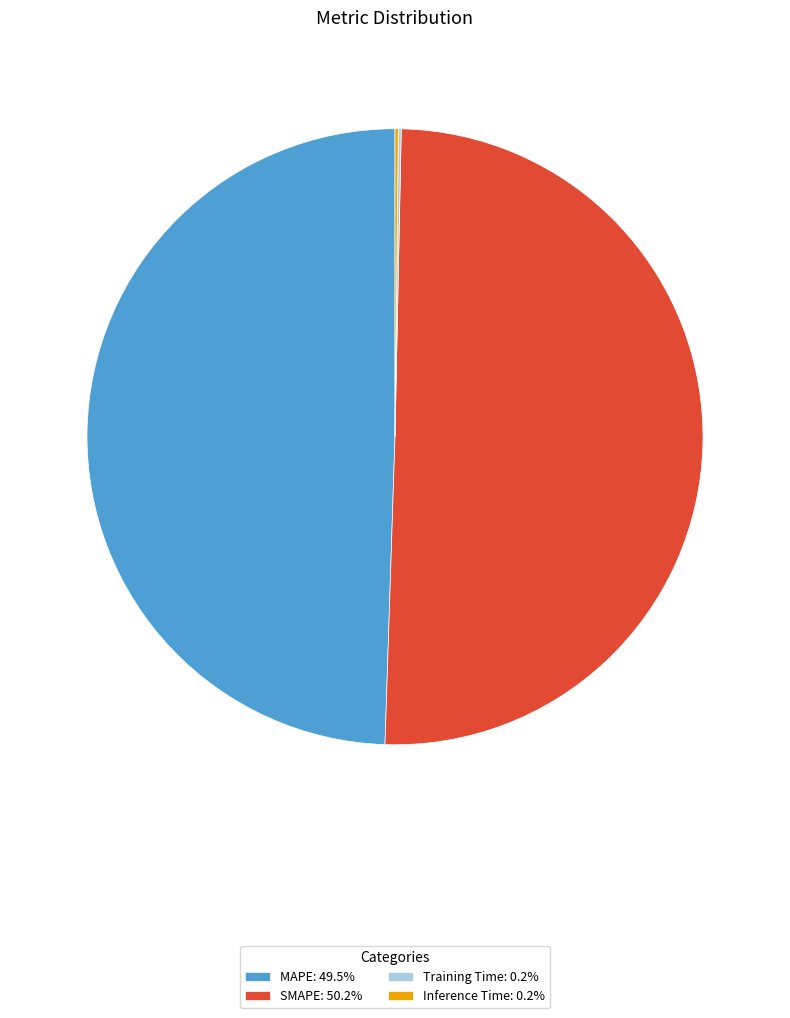

Does any single category account for the majority?

Yes